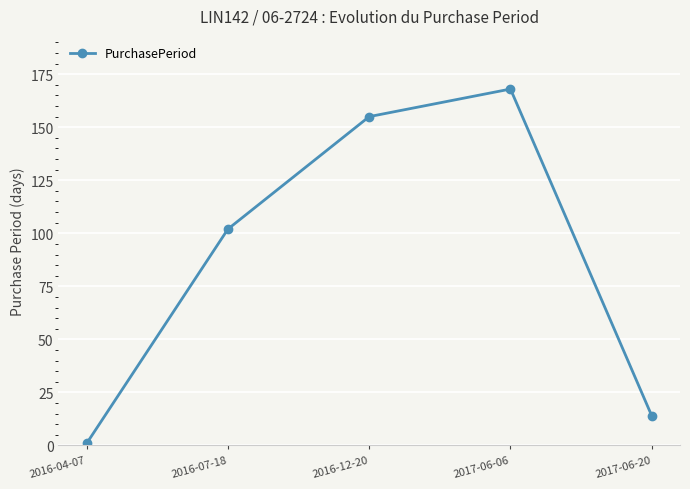

At which category does the chart reach its minimum across all series?

2016-04-07